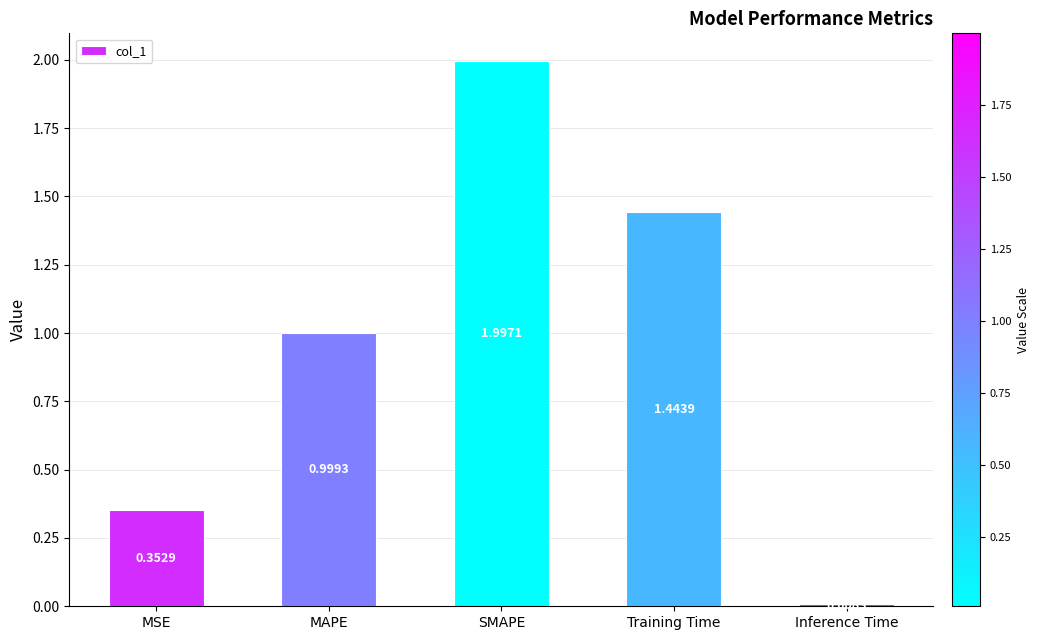

What position from the right is MSE?

5